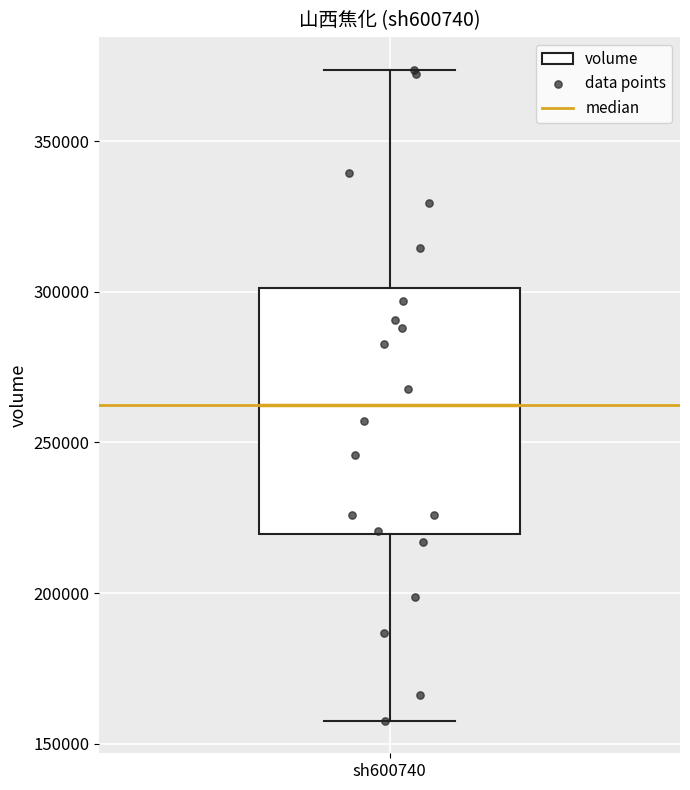

Where does the lower whisker of the box for sh600740 end on the y-axis? The values are not printed on the chart, so give them approximately, as read against the axis.

160000